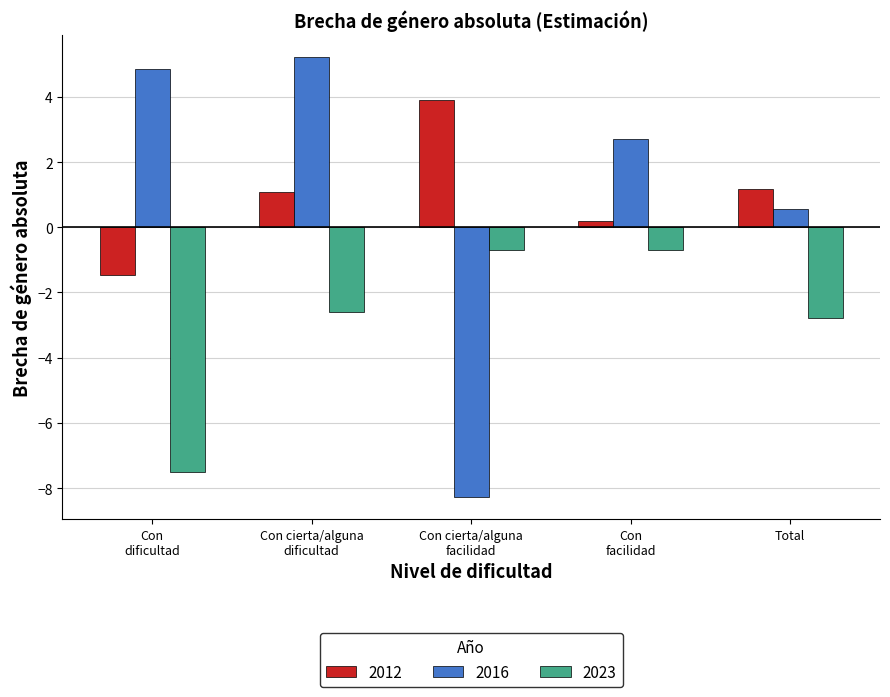

What is the difference between the maximum and minimum values in the 2023 series?

6.8